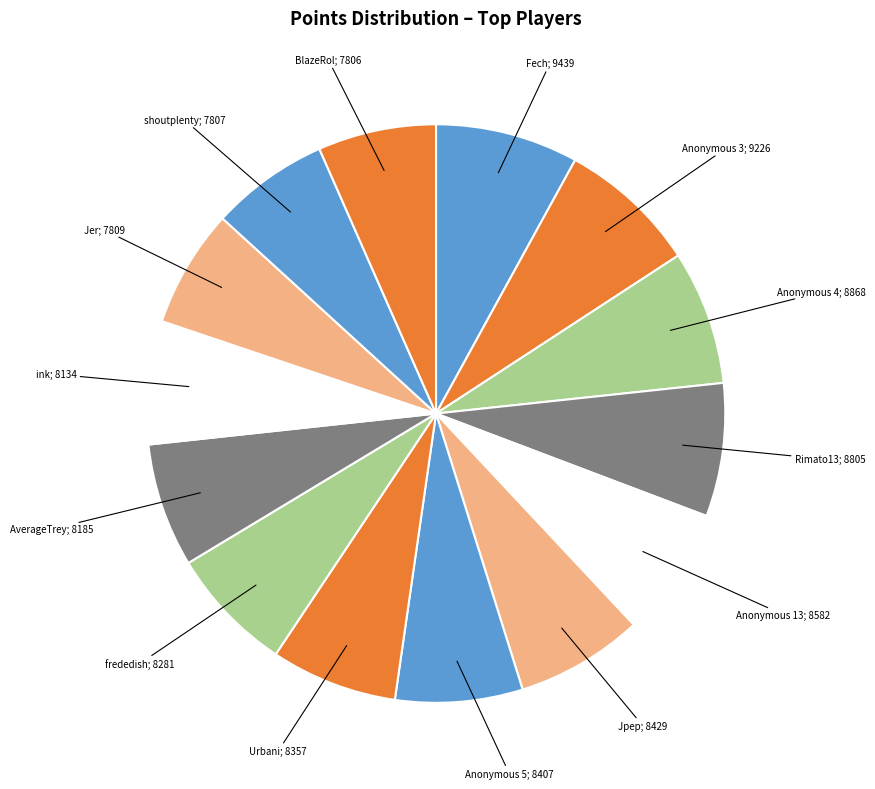

Count the number of slices in the pie.

14